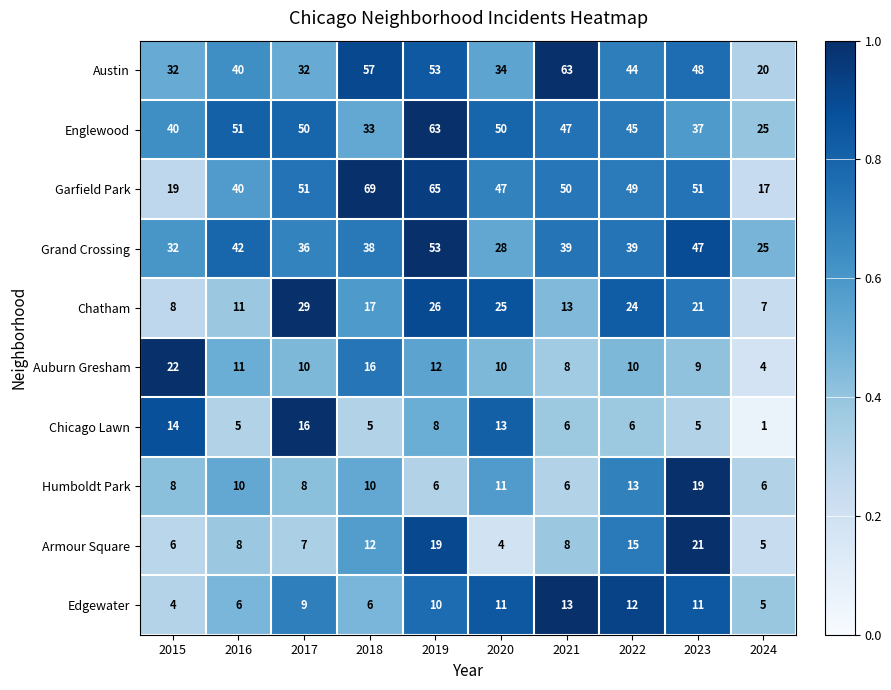

What is the maximum value shown in the chart?

69